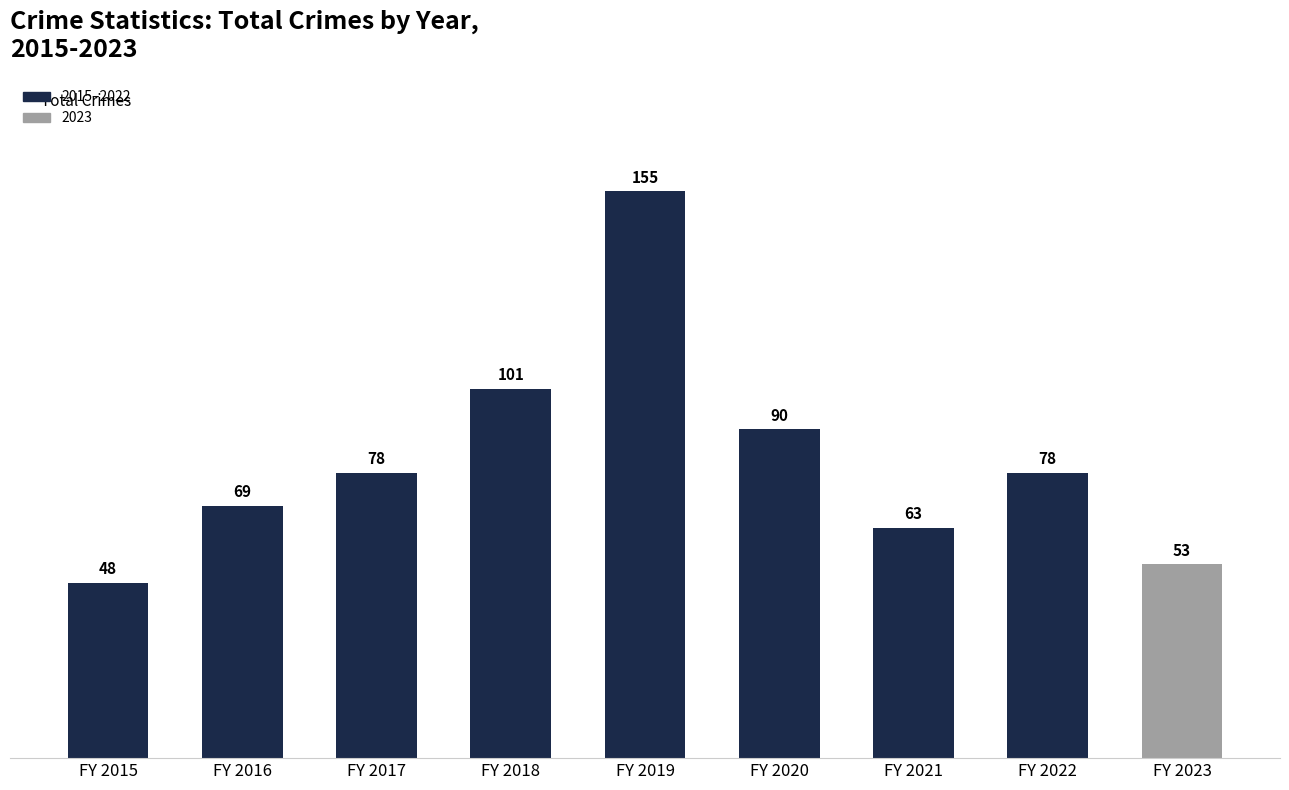

Which has a higher value, FY 2020 or FY 2023?

FY 2020